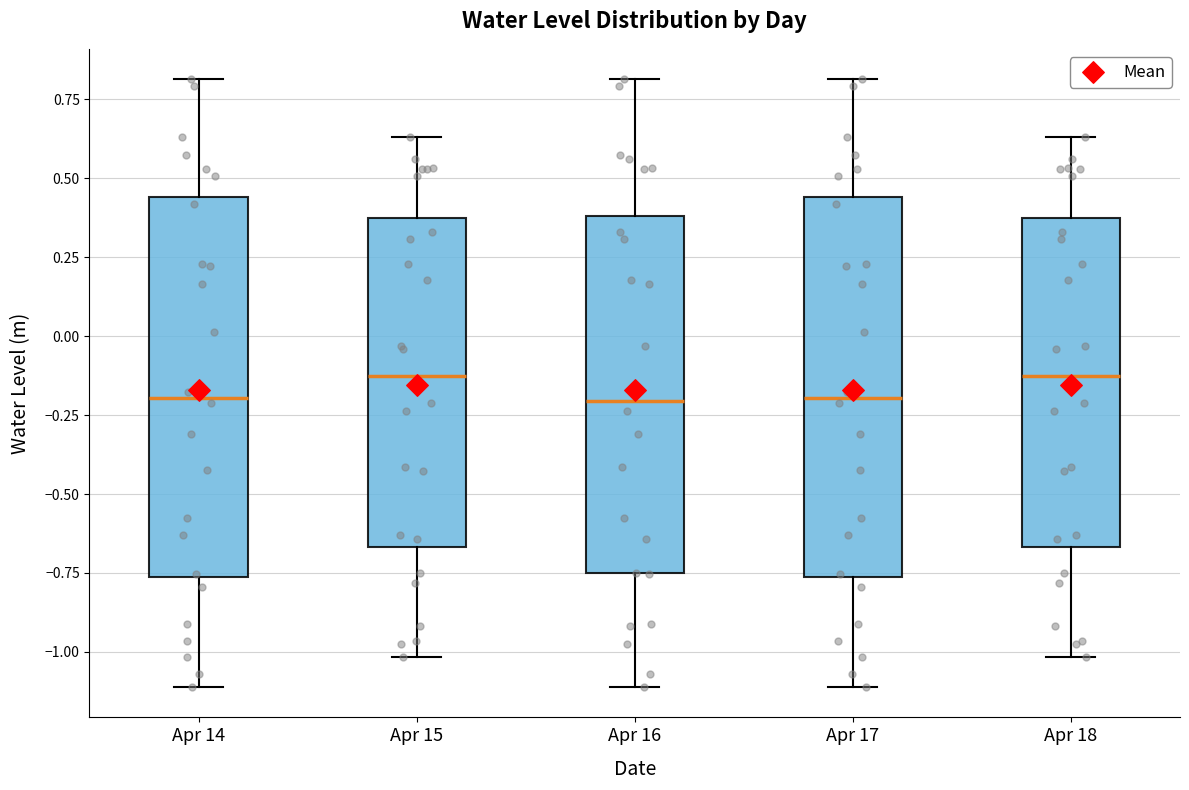

Where does the upper whisker of the box for Apr 17 end on the y-axis? The values are not printed on the chart, so give them approximately, as read against the axis.

0.80